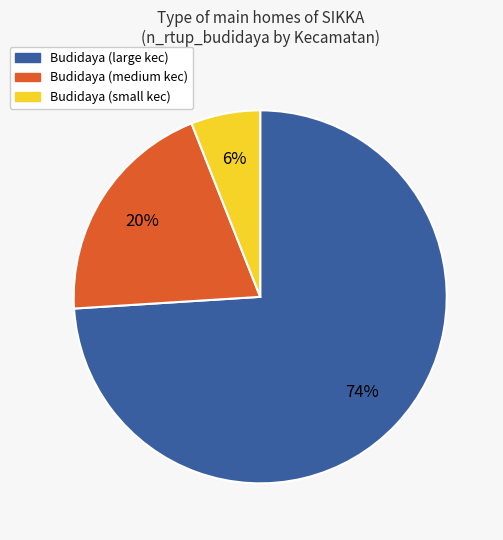

How many segments does this pie chart have?

3